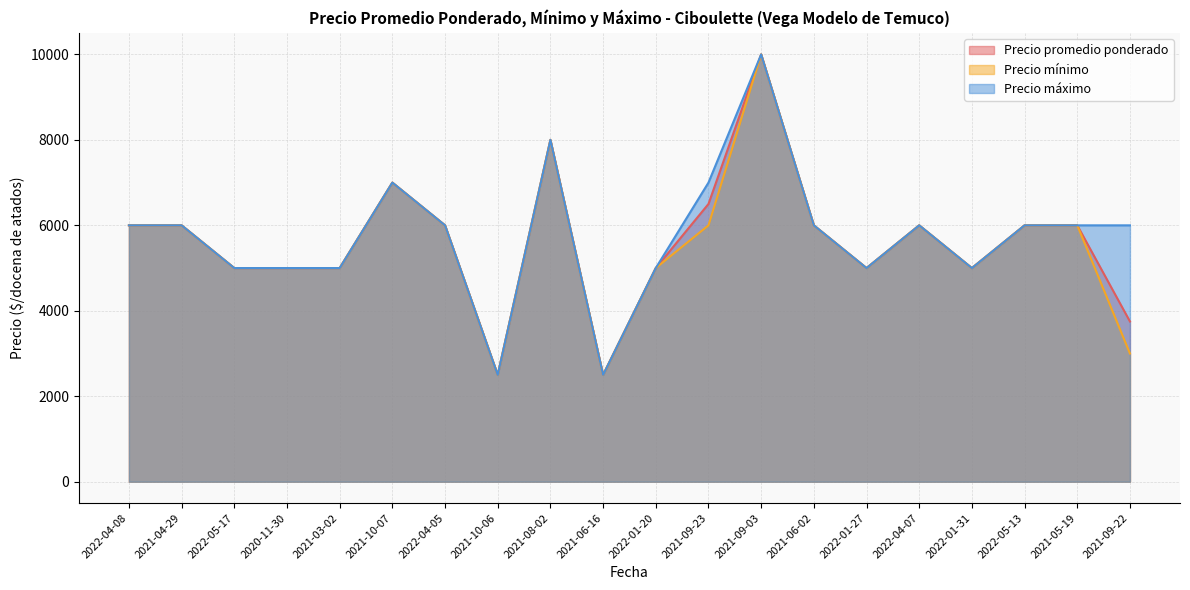

What are all the series names shown in the legend?

Precio promedio ponderado, Precio mínimo, Precio máximo